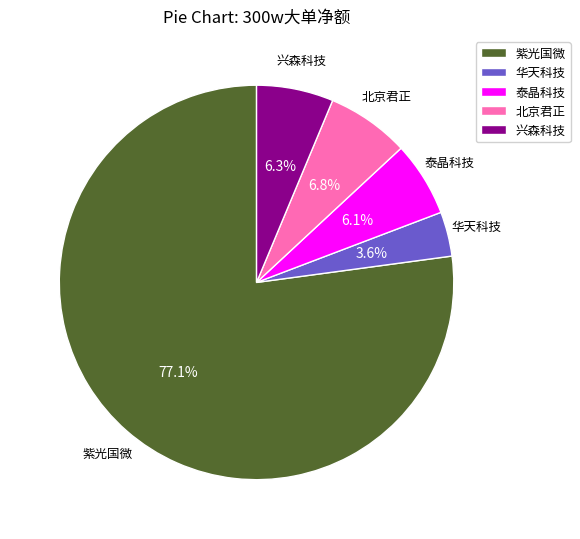

What percentage is the 紫光国微 slice, to the nearest percent?

77%